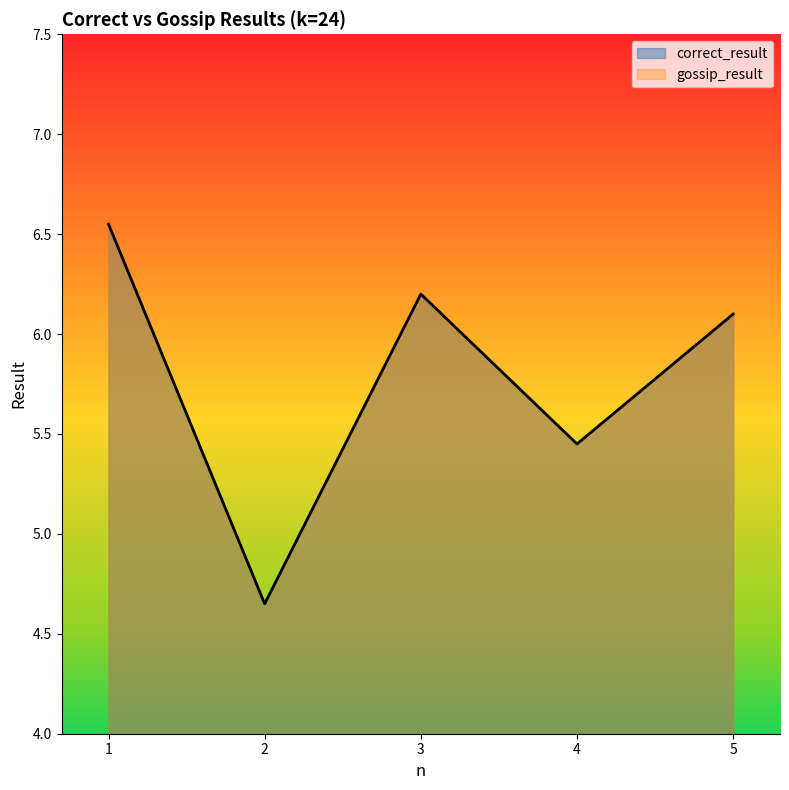

Which series has the largest range (max minus min)?

gossip_result